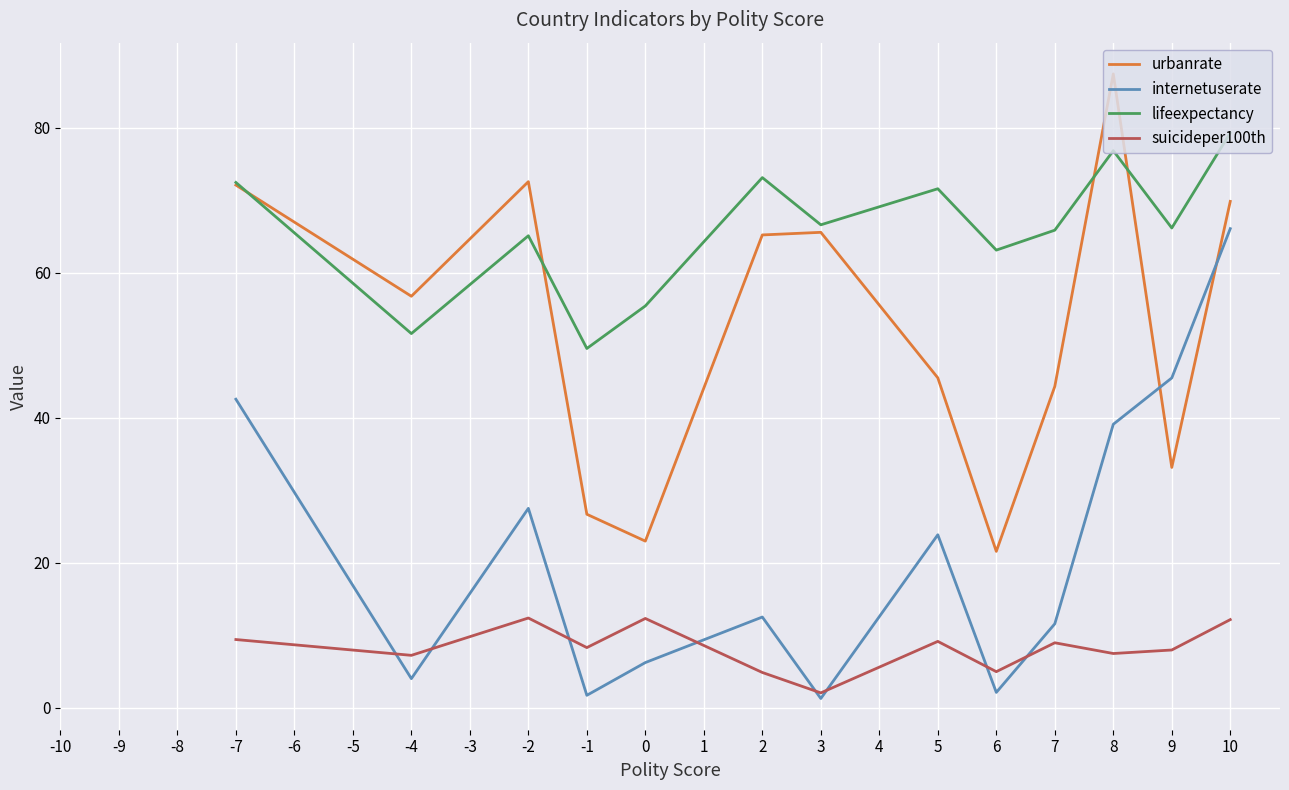

At which category is the sum across all series the highest?

10